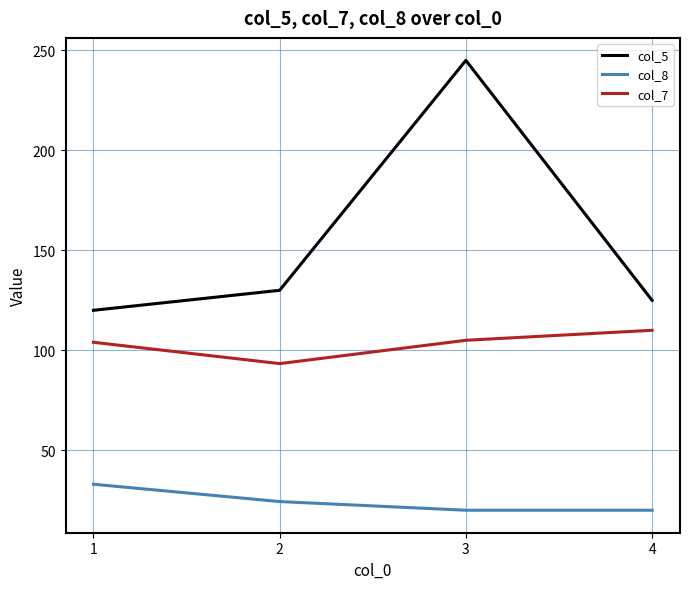

What is the maximum value for col_5?

245.0